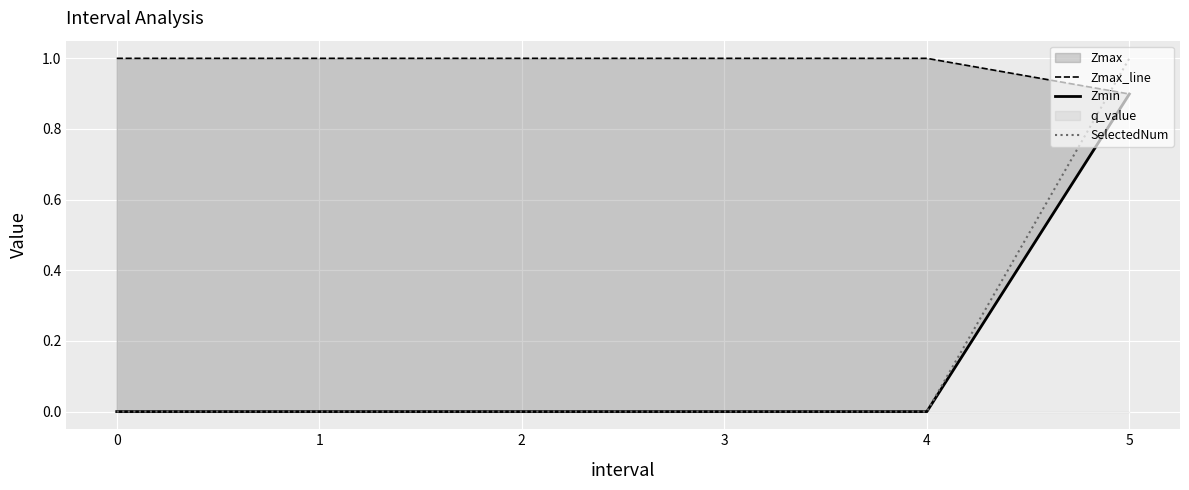

Is it true that SelectedNum equals 0 at 0?

True